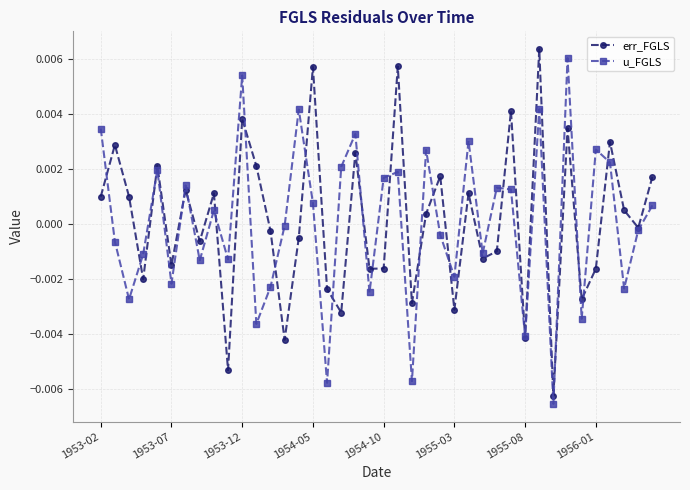

In u_FGLS, how many points are higher than both neighbors (excluding endpoints)?

13